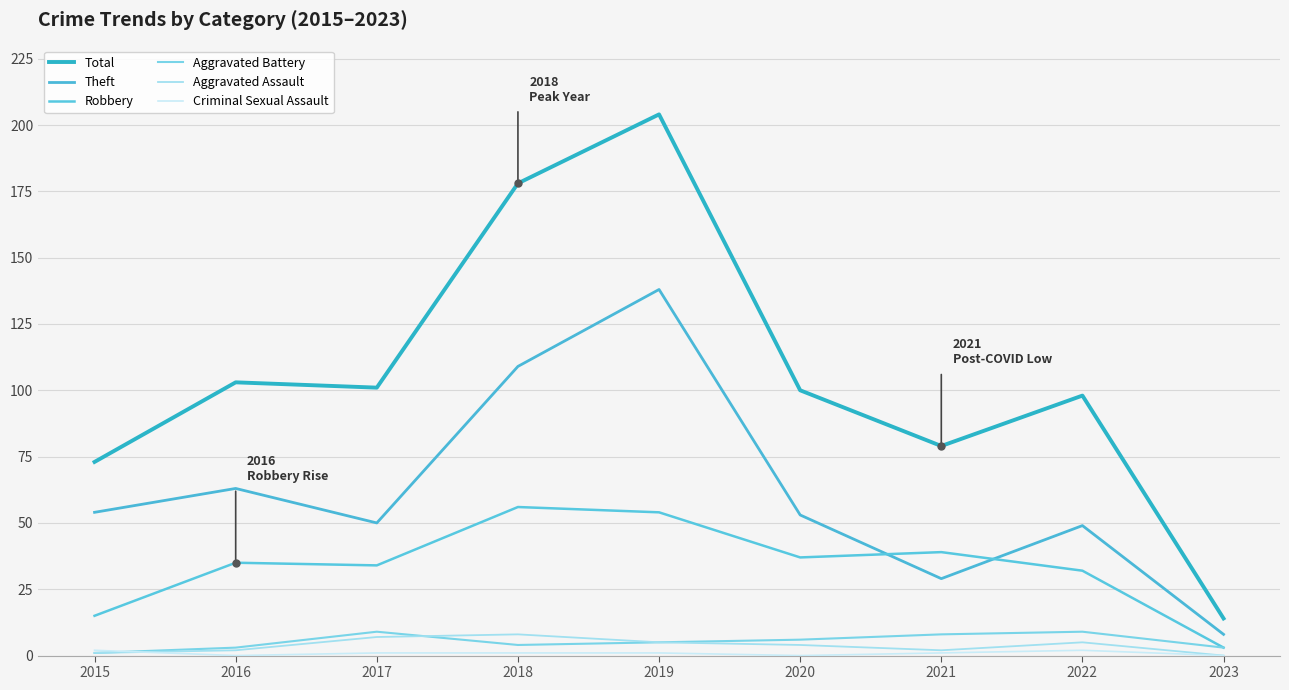

Which has a higher value, 2018 or 2016?

2018